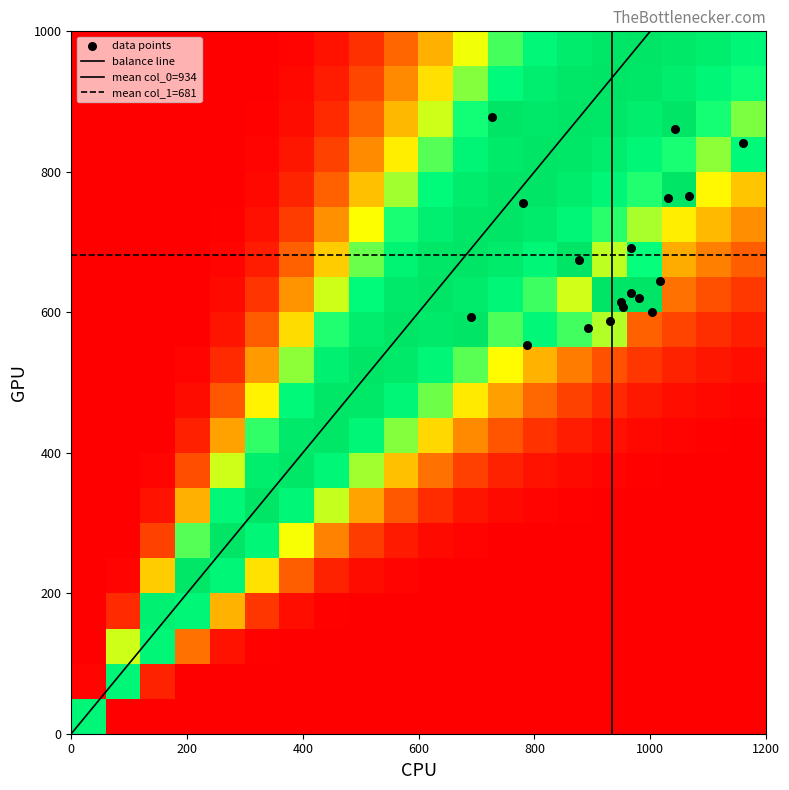

What is the maximum value shown in the chart?

1160.0